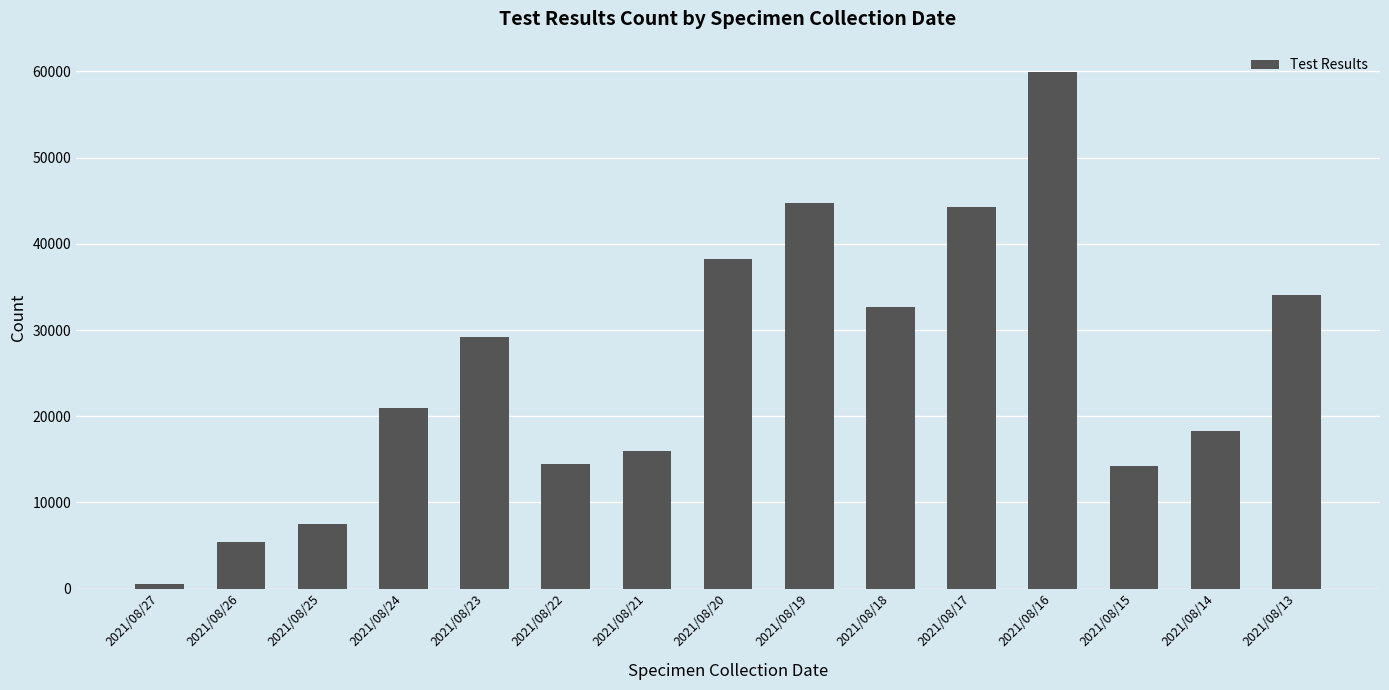

Read the value at 2021/08/26, to the nearest 10.

5380